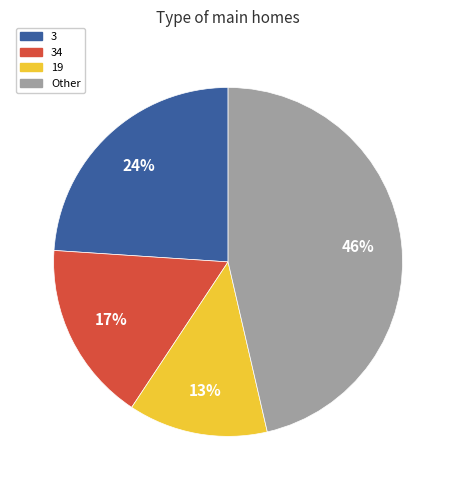

Which has a higher value, 19 or Other?

Other